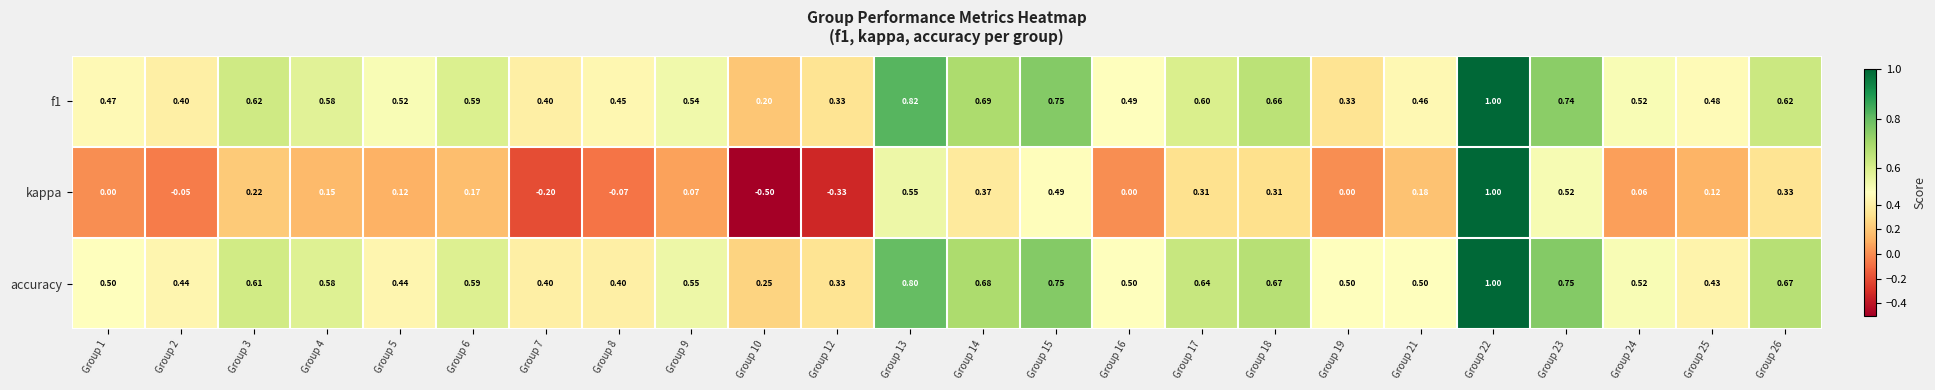

At which category is the sum across all series the highest?

Group 22